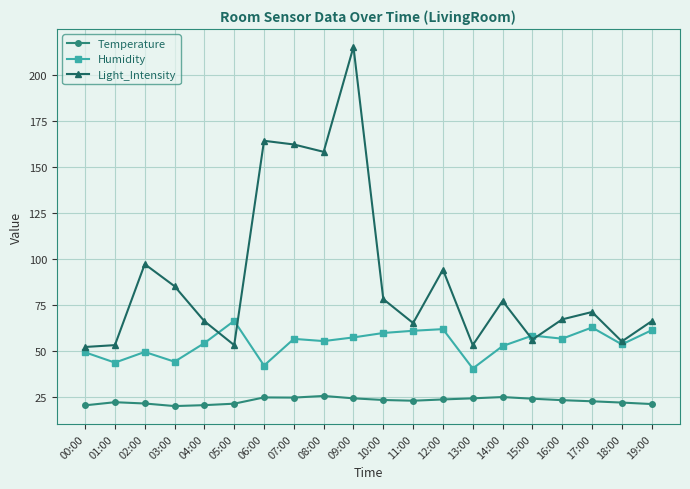

True or false: Light_Intensity has a value of 22.7 at 16:00.

False